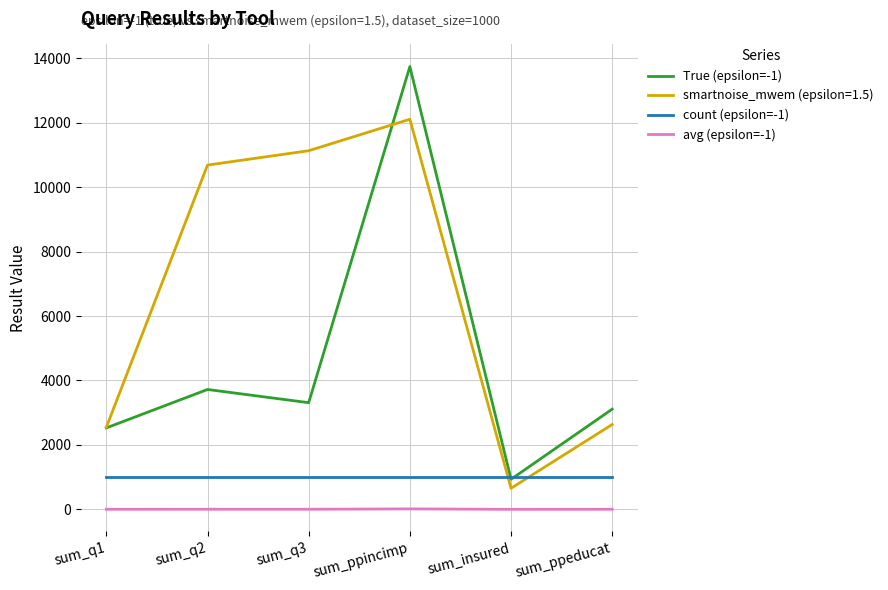

How many categories are shown in the chart?

6